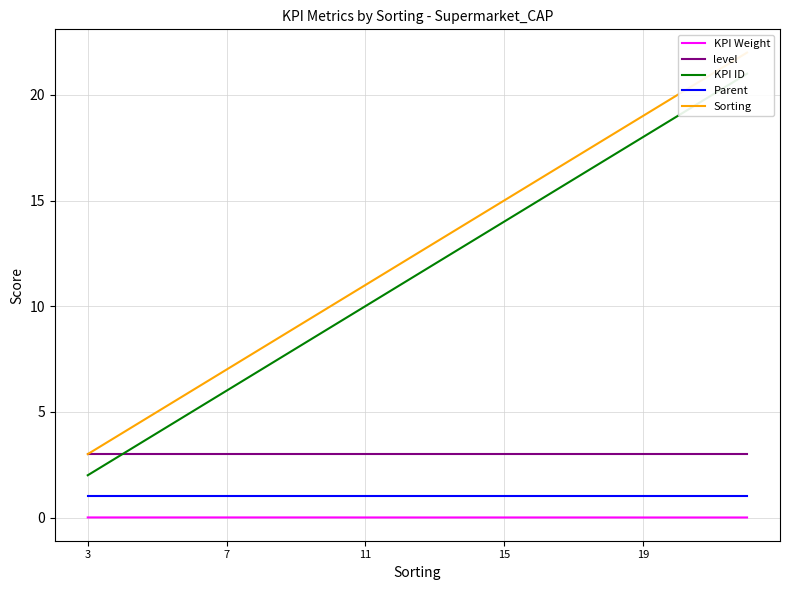

True or false: Parent has more than 0 interior local peaks.

False